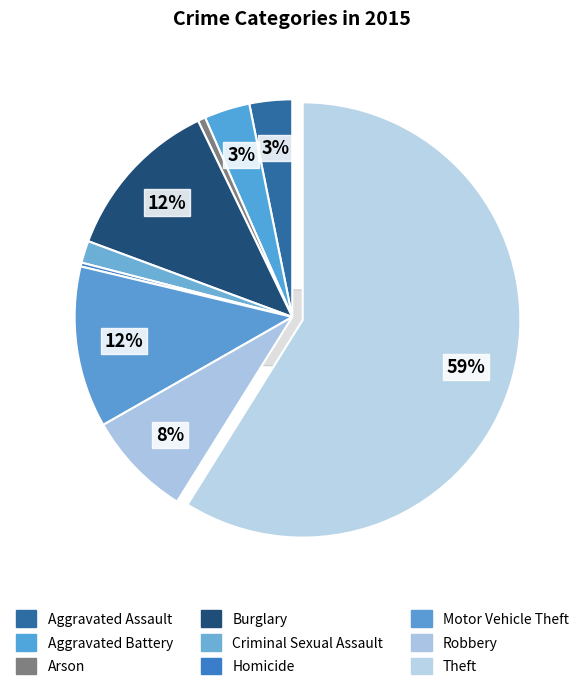

Is there a majority slice in this chart?

Yes